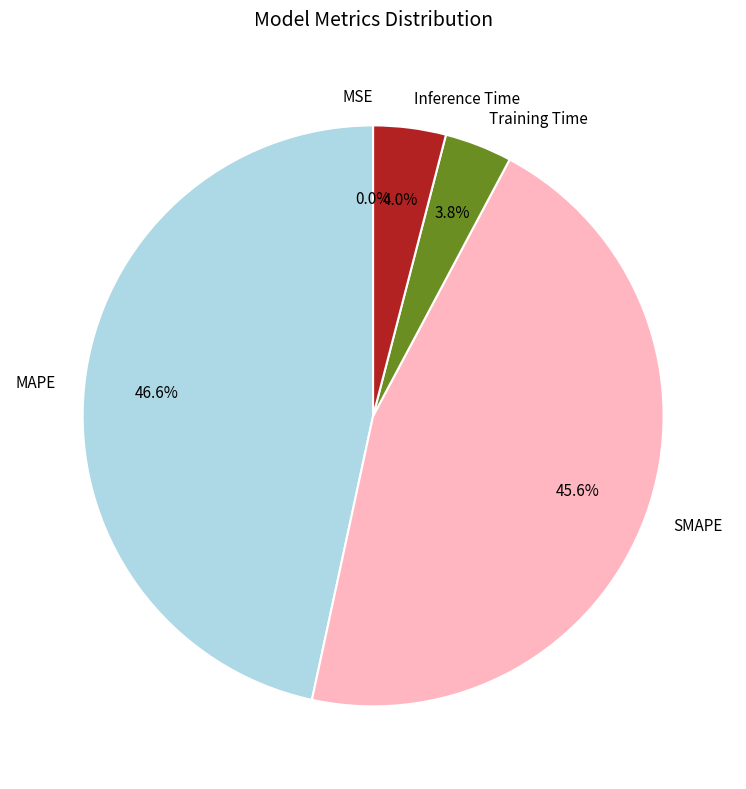

To the nearest percent, what is the combined percentage of SMAPE and Inference Time?

50%